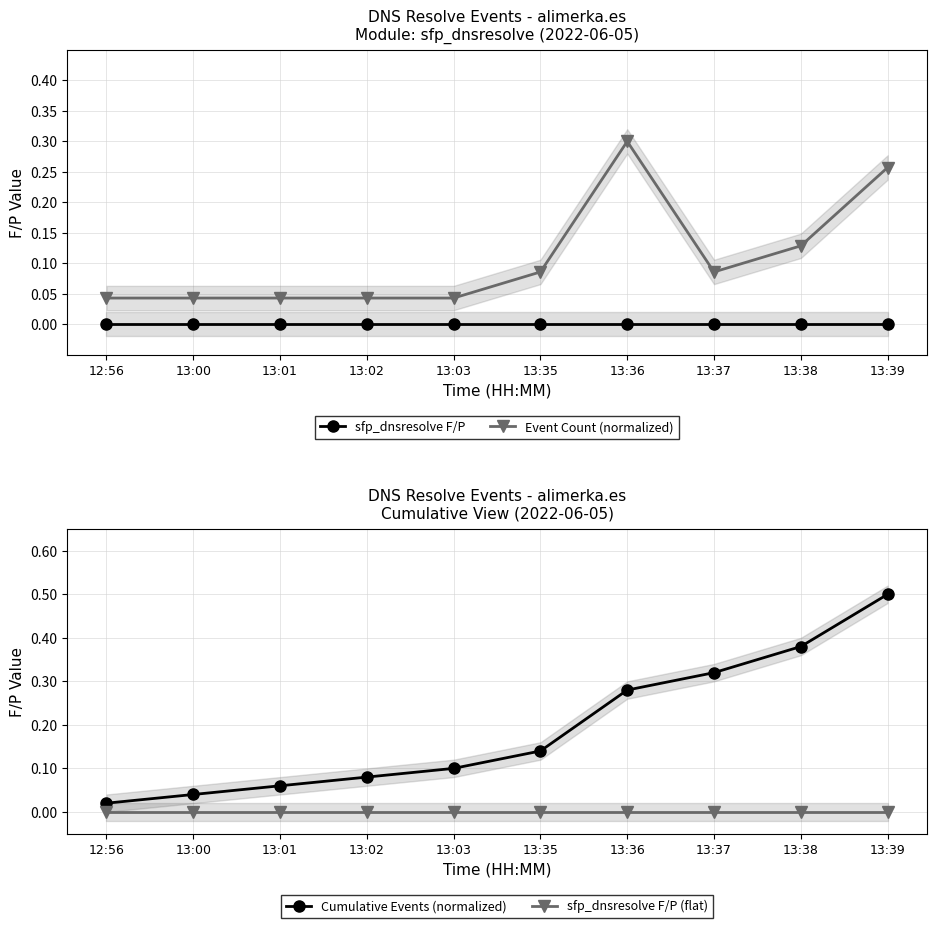

What are all the series names shown in the legend?

sfp_dnsresolve F/P, Event Count (normalized), Cumulative Events (normalized), sfp_dnsresolve F/P (flat)